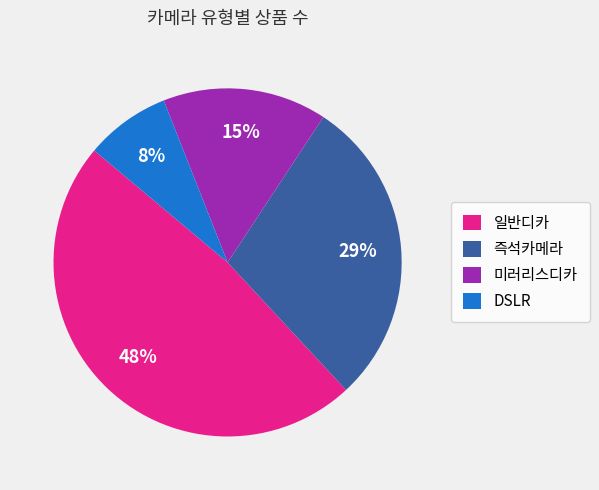

Is the sum of 일반디카 and DSLR greater than half?

Yes